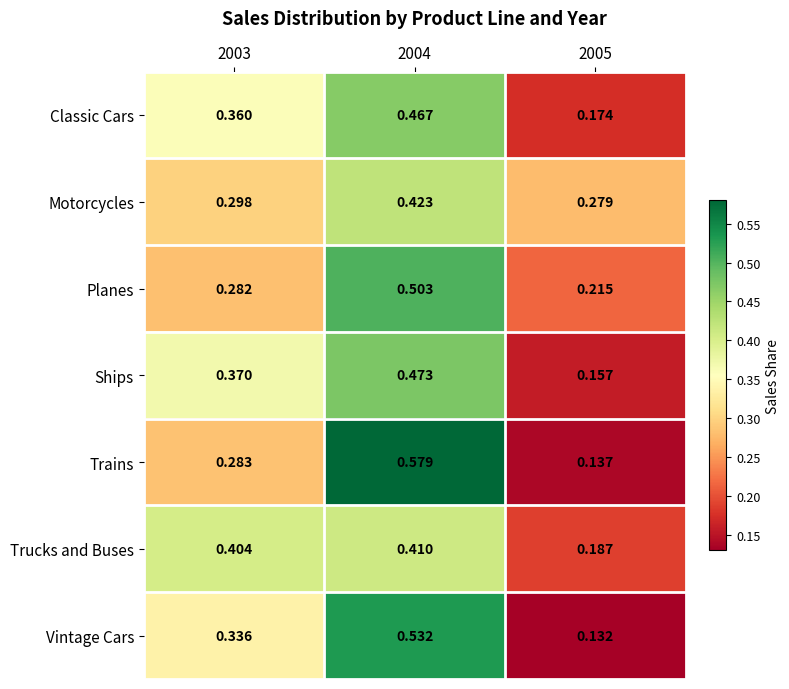

Which series has the largest range (max minus min)?

Trains